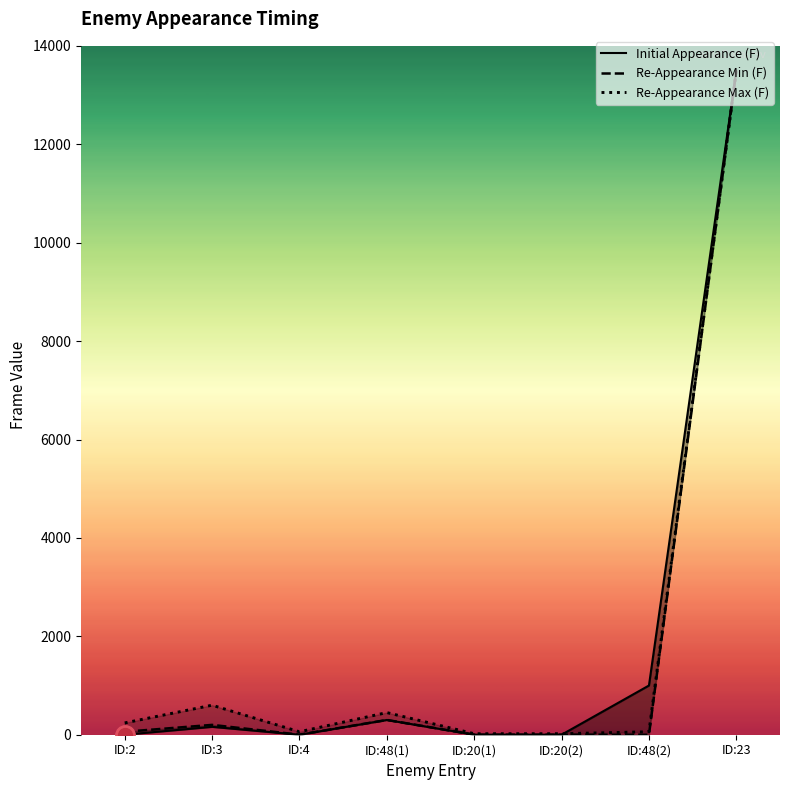

True or false: Re-Appearance Min (F) and Re-Appearance Max (F) cross at least once.

False